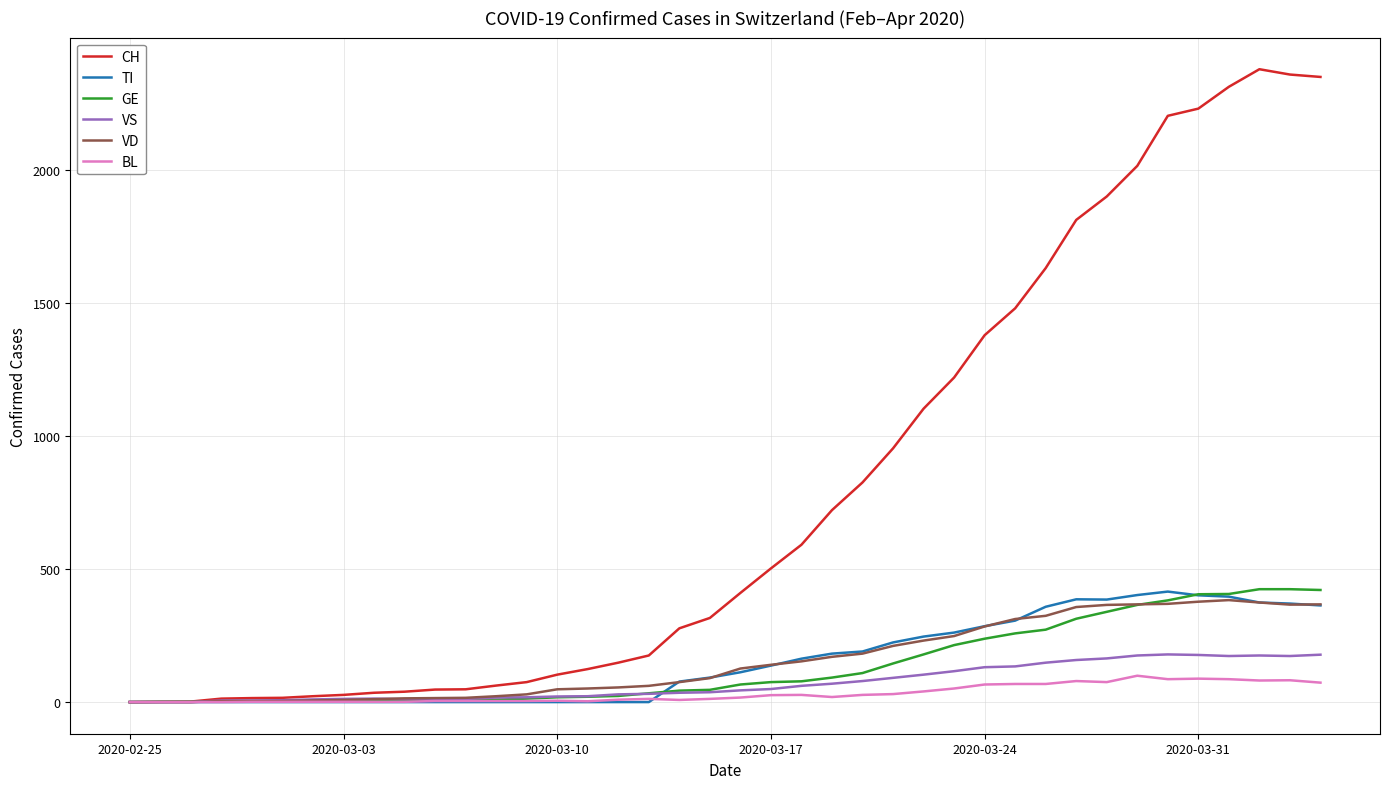

Which series has the largest range (max minus min)?

CH